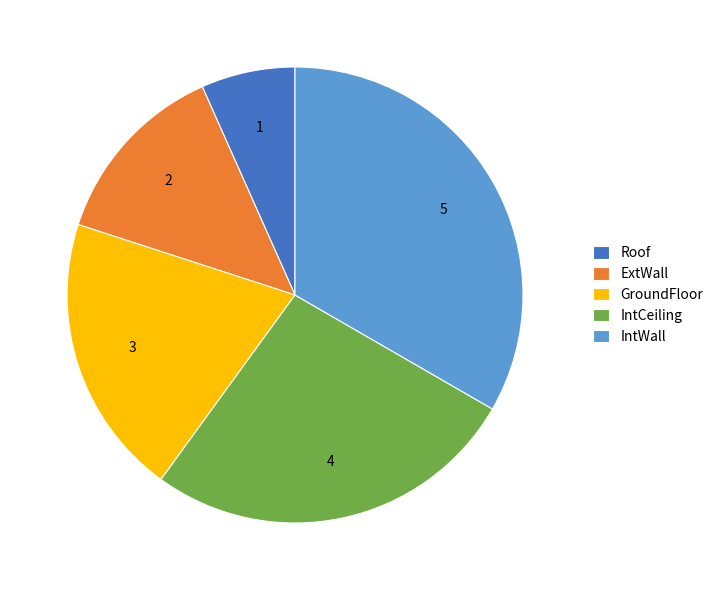

Which has a higher value, IntCeiling or IntWall?

IntWall